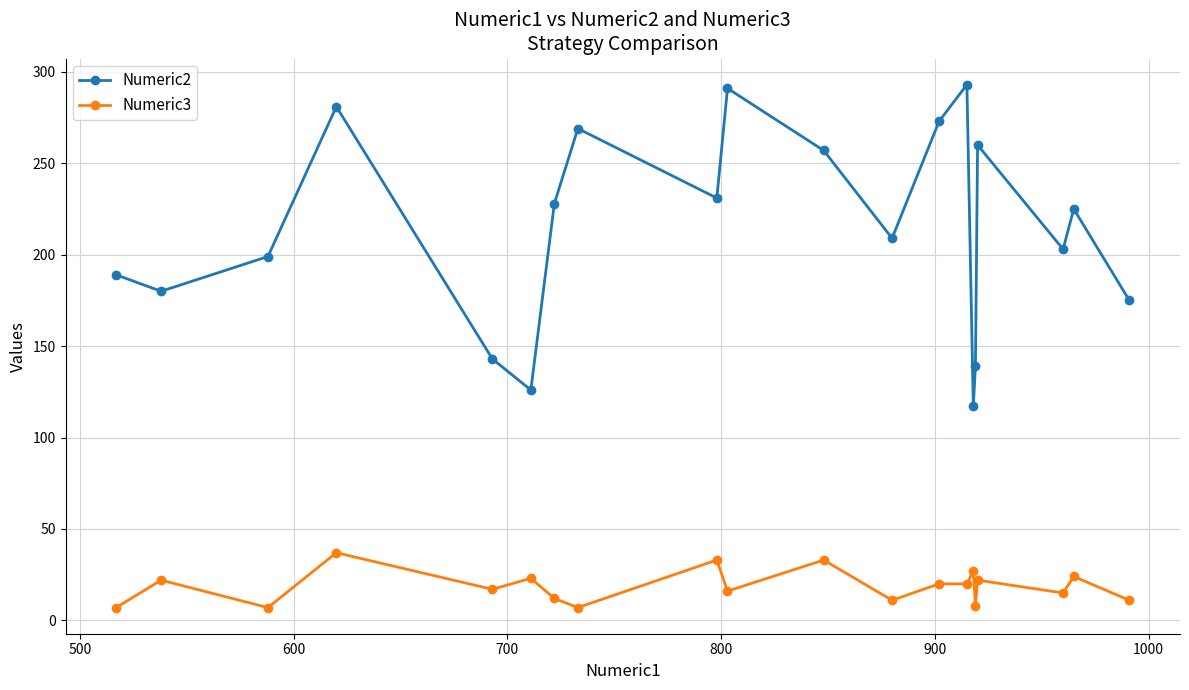

In Numeric2, how many points are higher than both neighbors (excluding endpoints)?

6